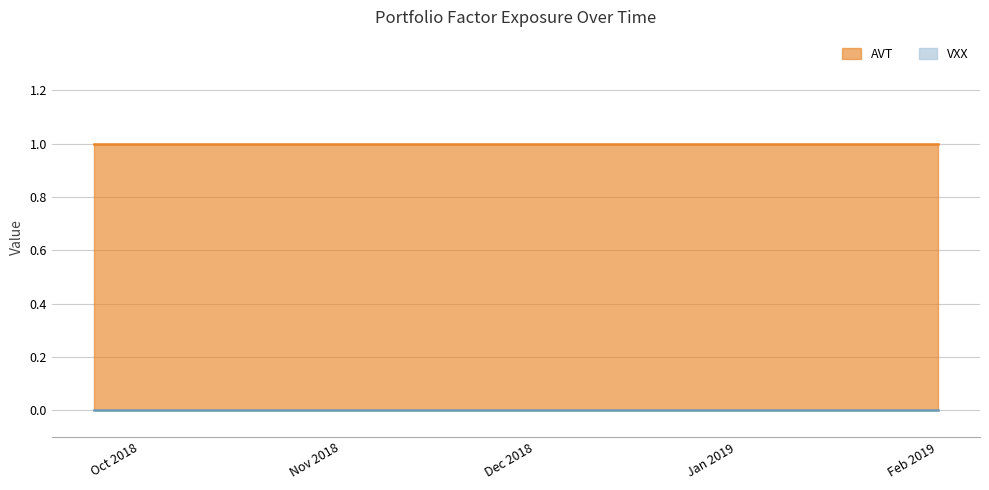

At 2018-10-22, list the series in order from largest to smallest.

AVT, VXX